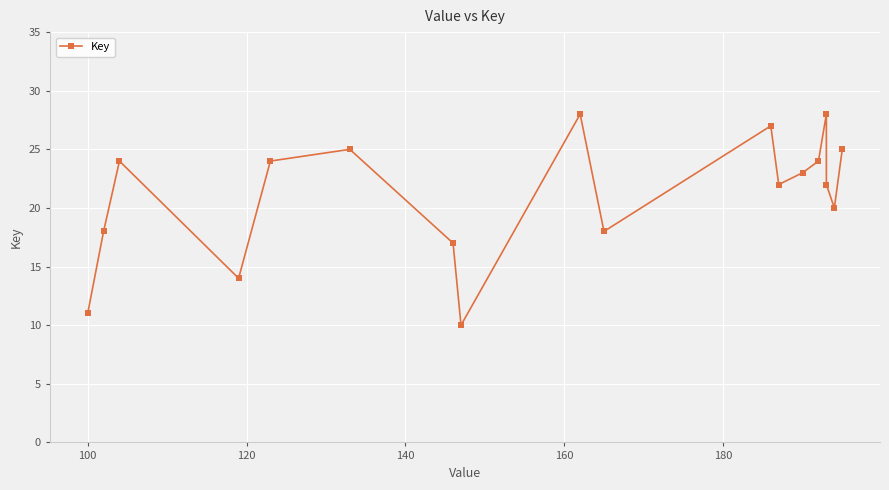

Reading left to right, what are all the values shown in this chart?

11	18	24	14	24	25	17	10	28	18	27	22	23	24	28	22	20	25